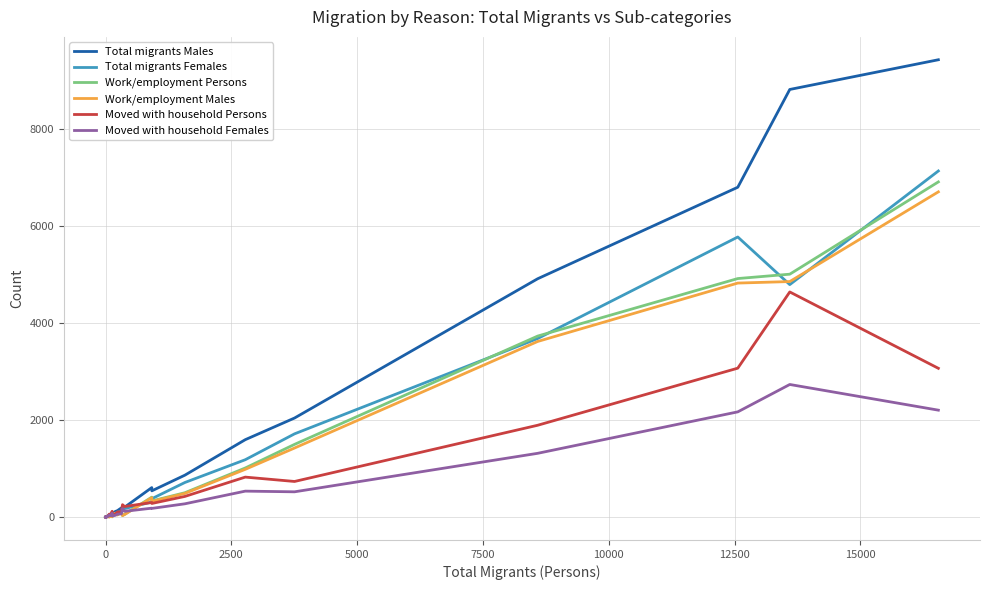

What is the highest value of the Work/employment Persons series?

6905